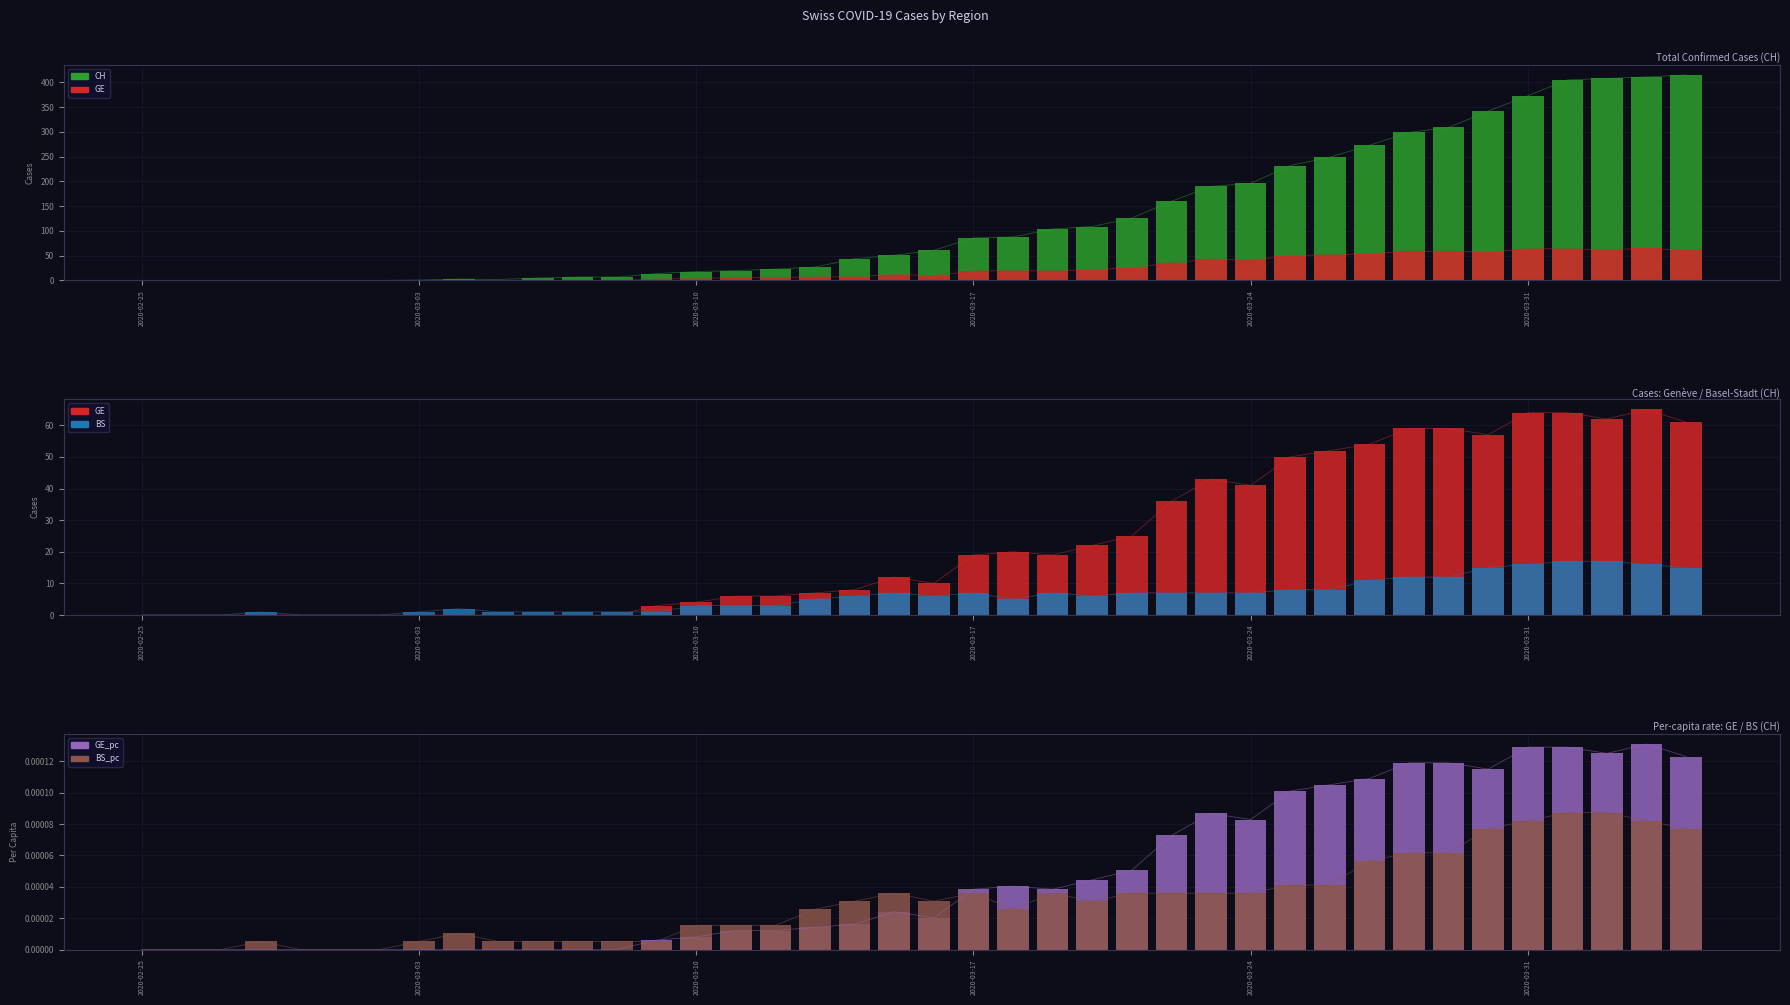

Are the bars horizontal?

No